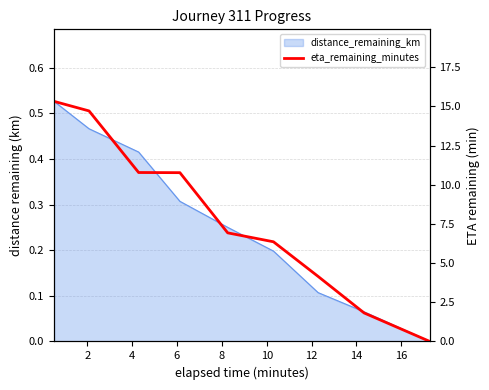

What is the greatest value displayed?

15.3